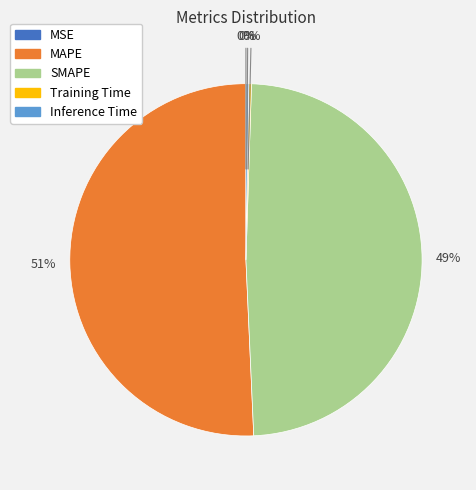

What is the largest slice in the pie chart?

MAPE